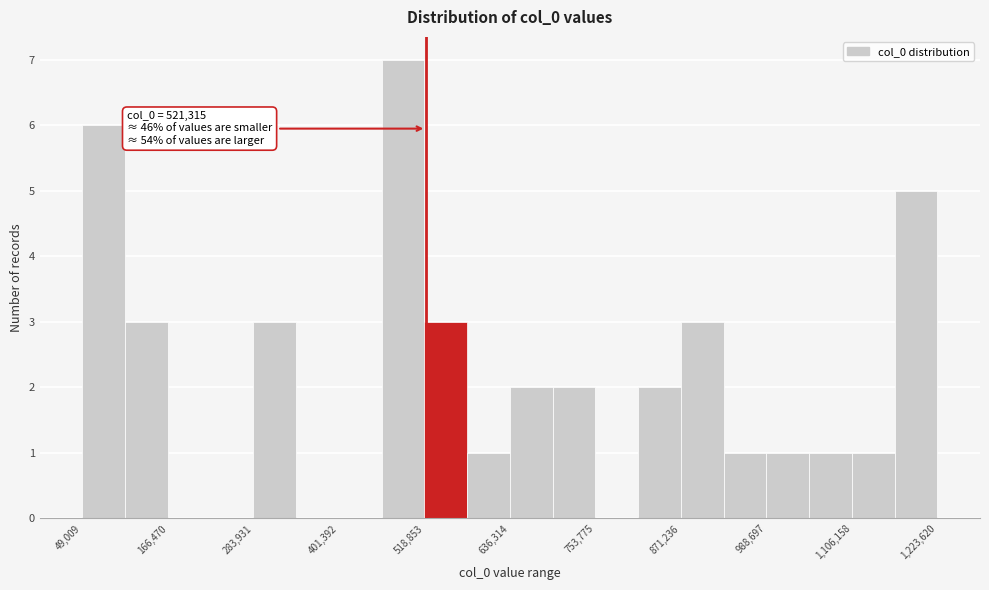

Read against the x-axis, roughly where is the centre of the tallest bar?

480000